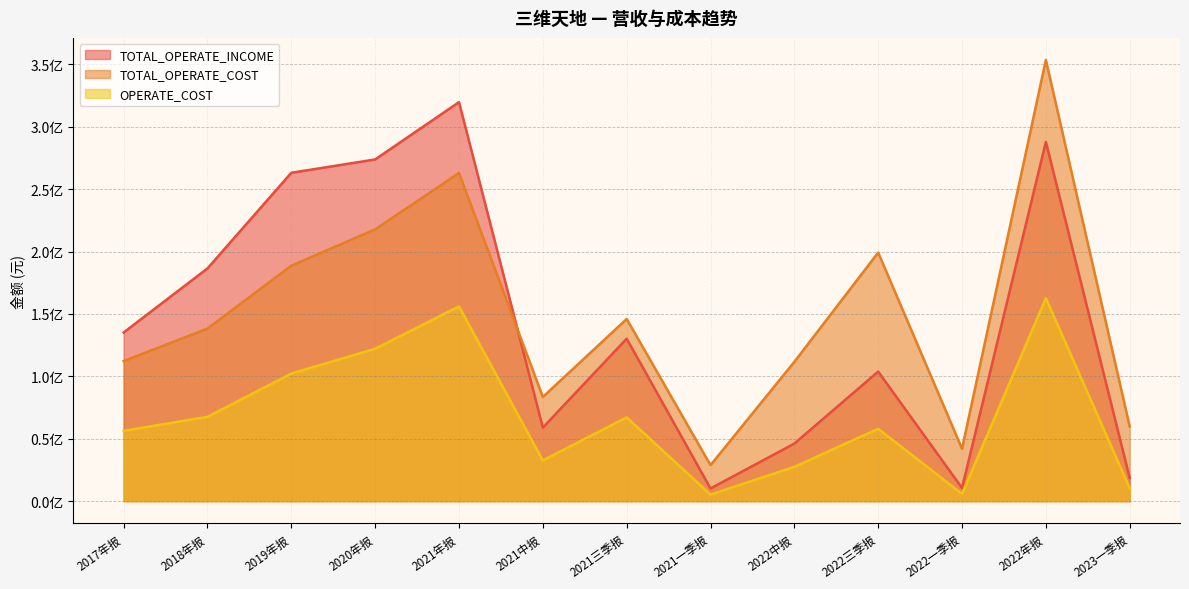

Which series has the largest total across all categories?

TOTAL_OPERATE_COST